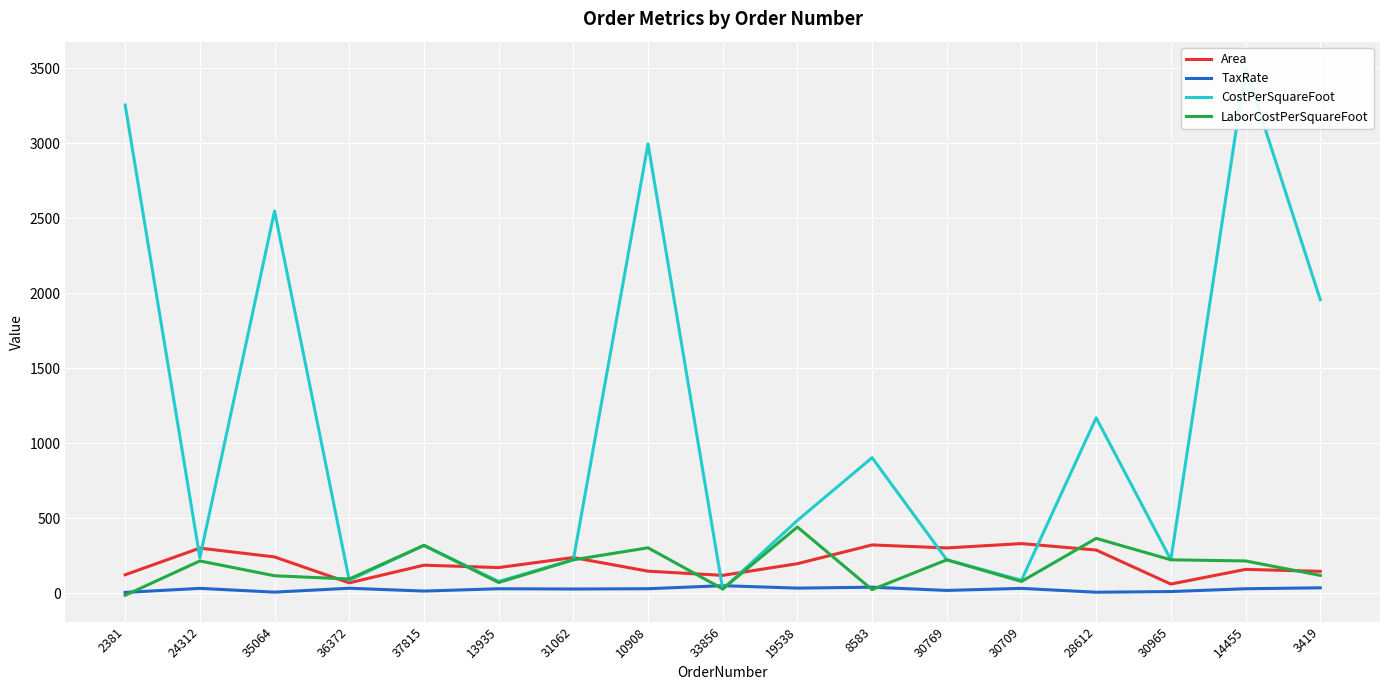

At how many categories does at least one series exceed 470?

8